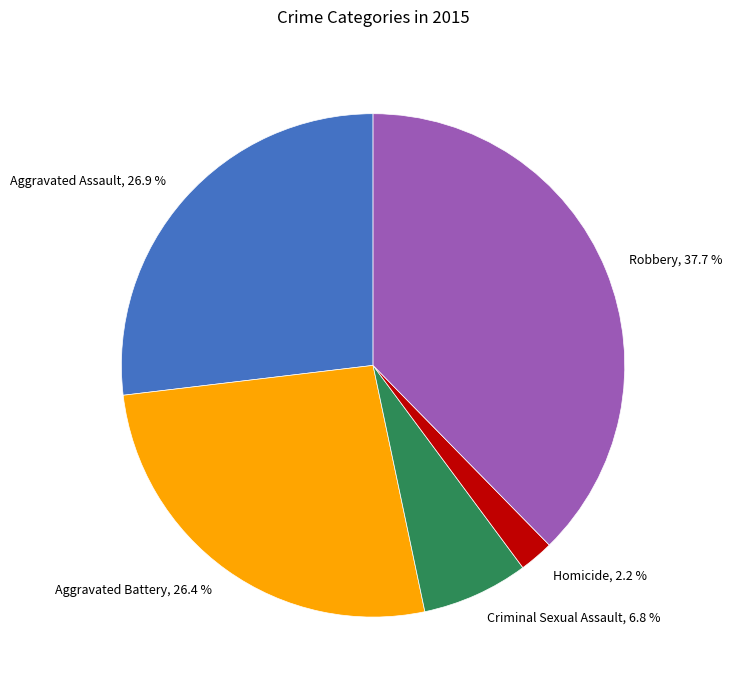

What is the largest slice in the pie chart?

Robbery